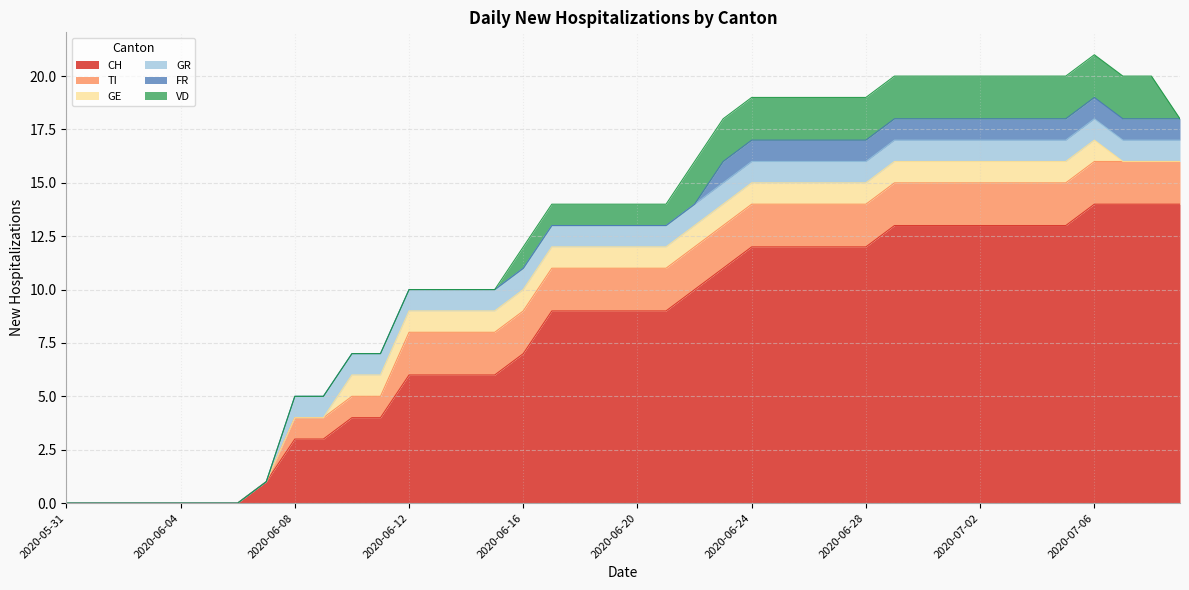

What position from the right is 2020-06-17?

23